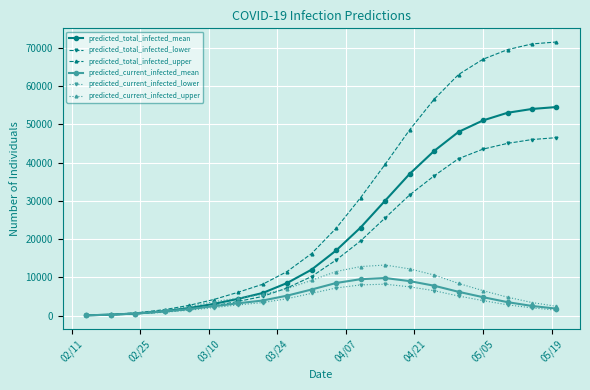

What is the highest value of the predicted_total_infected_mean series?

54500